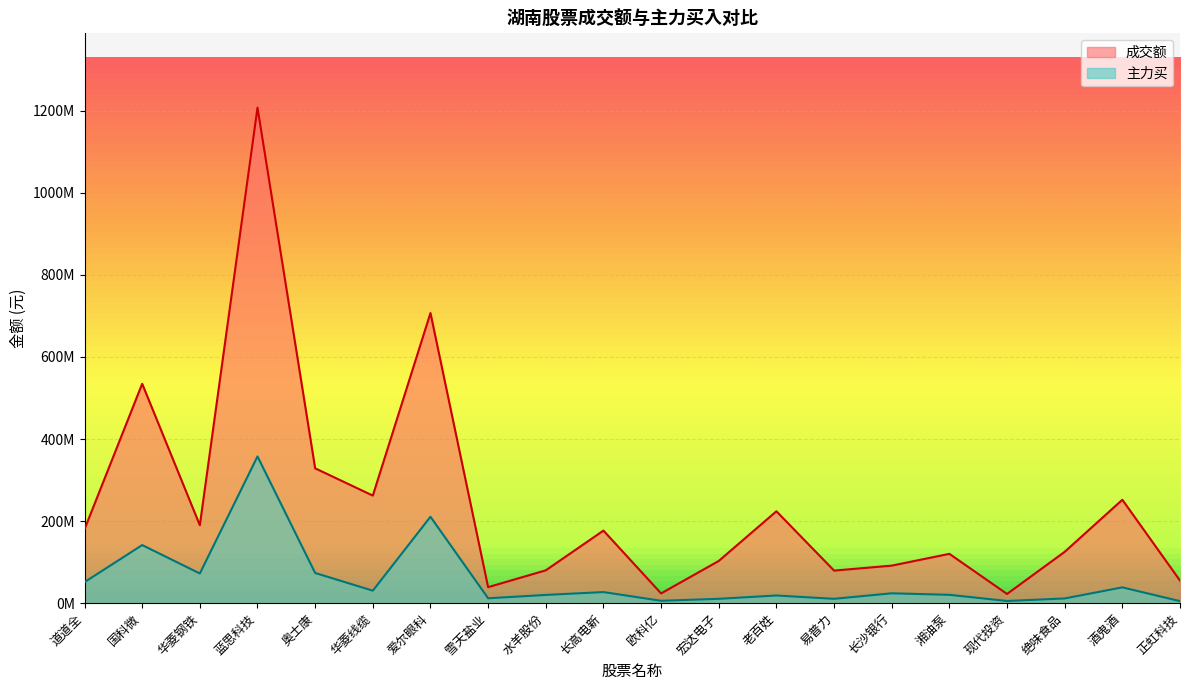

Reading left to right, what are all the values shown in this chart?

成交额: 180170870	534617035	189944979	1207411359	328622259	262141364	707053999	39034123	80010905	176881324	23764096	102878225	223919200	79371627	91488463	120199887	22425795	125130783	251987341	55053967
主力买: 51270975	141574681	72360265	357562422	73580511	30435308	210596985	11912316	20091032	27031179	5812284	10615608	18725593	10622996	24041986	20342958	5343923	11507383	38519038	4941894